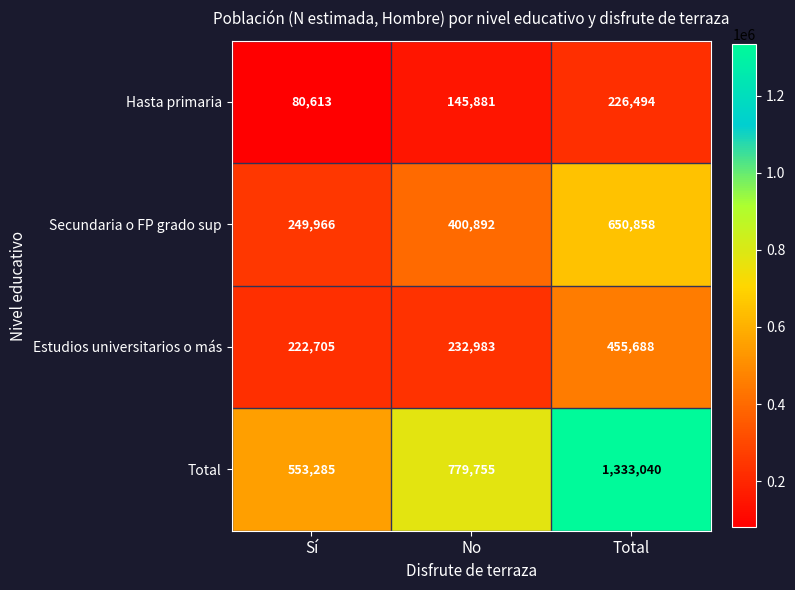

Between Sí and Total, which series saw the biggest shift?

Total